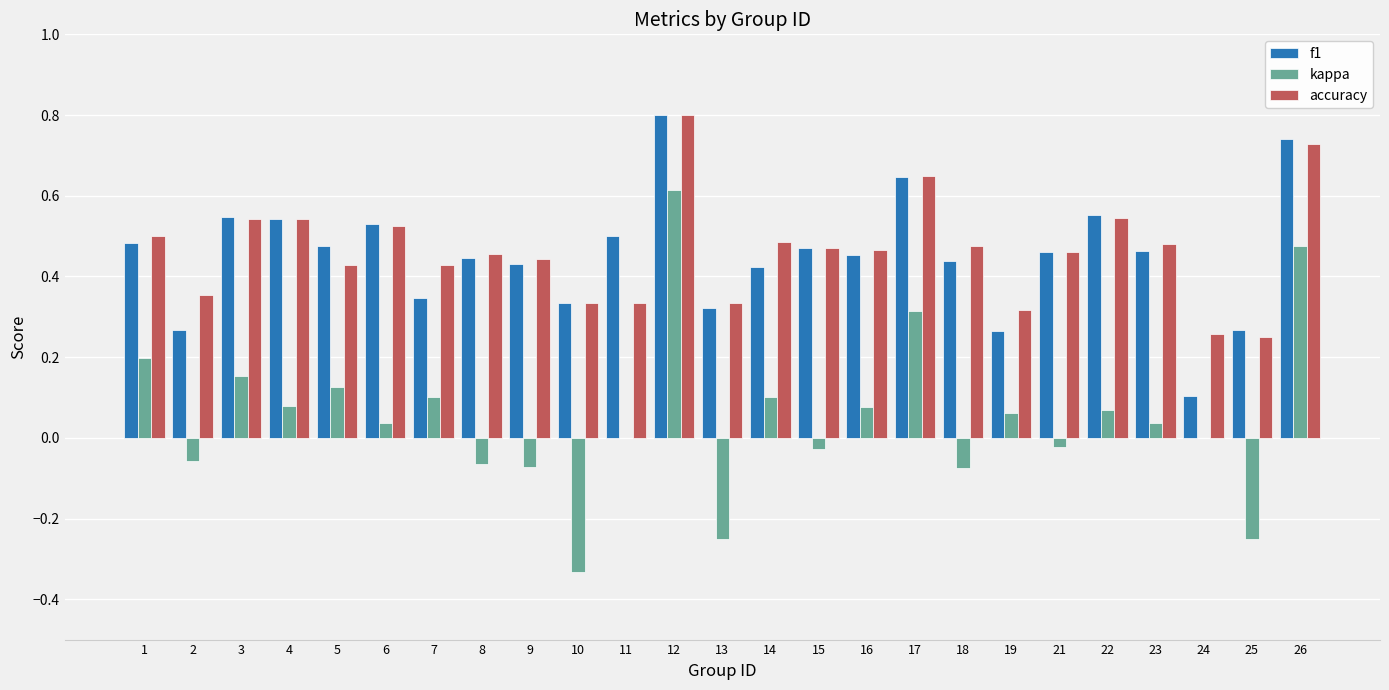

Is it true that kappa equals 0.1 at 16?

True